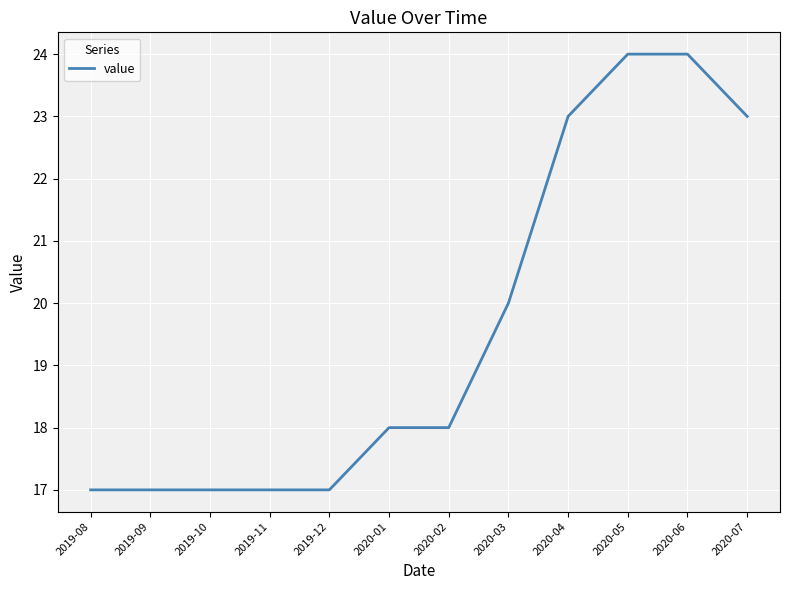

What is the smallest value displayed?

17